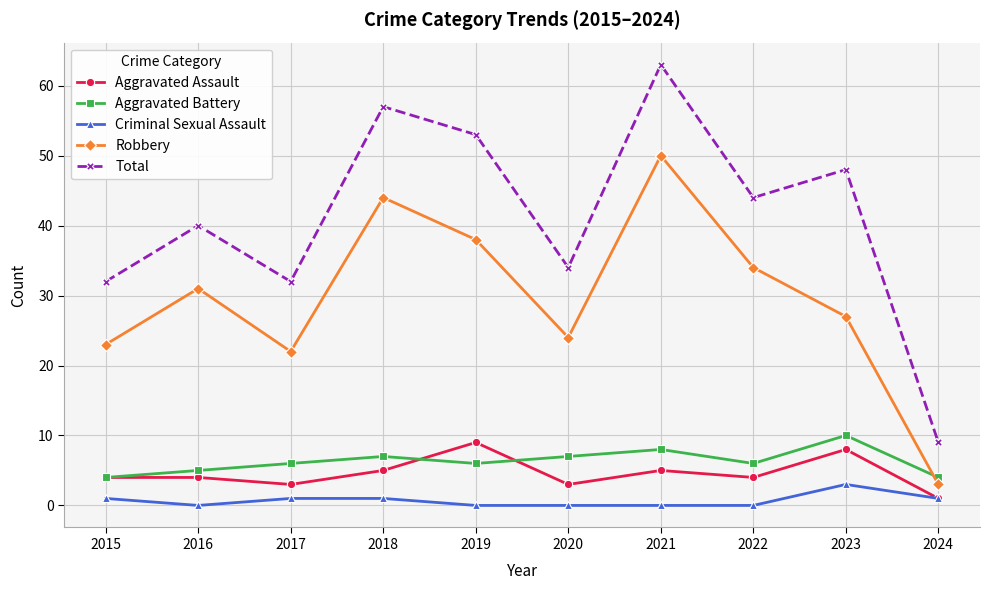

Where is the first local minimum for Robbery?

2017